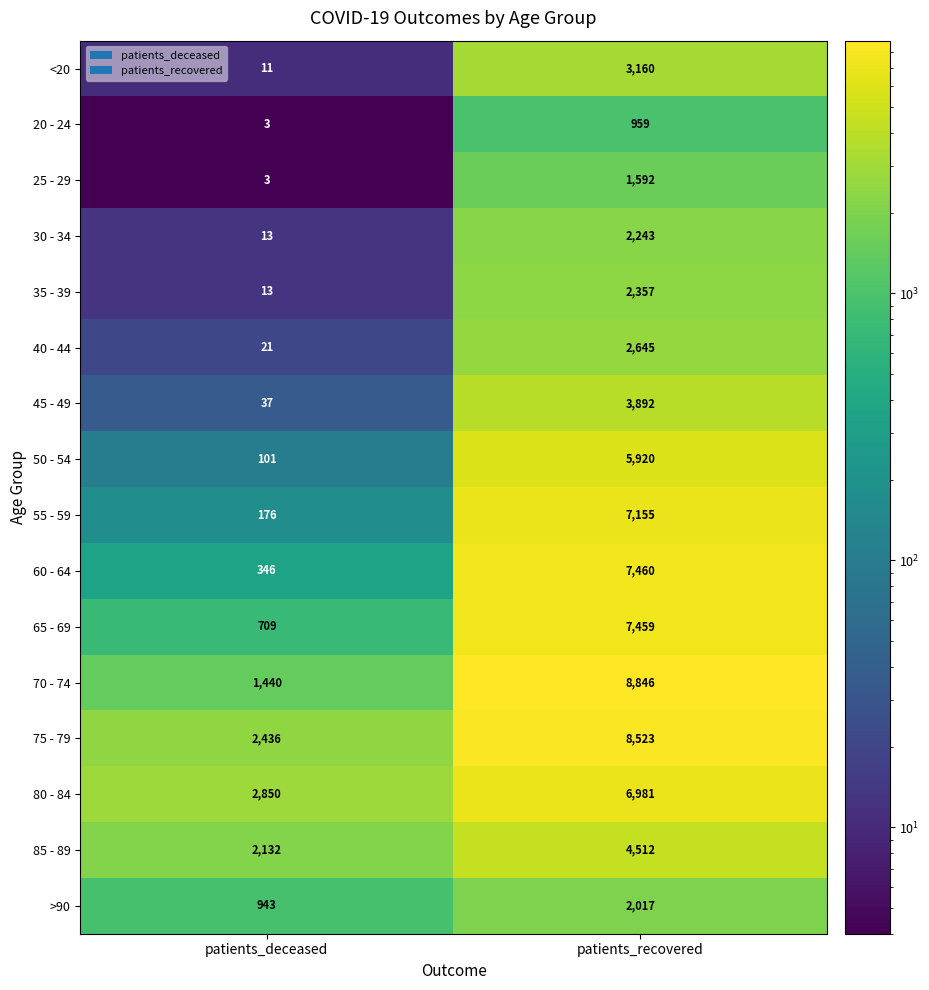

What is the approximate value of 80 - 84 at patients_recovered, to the nearest 50?

7000